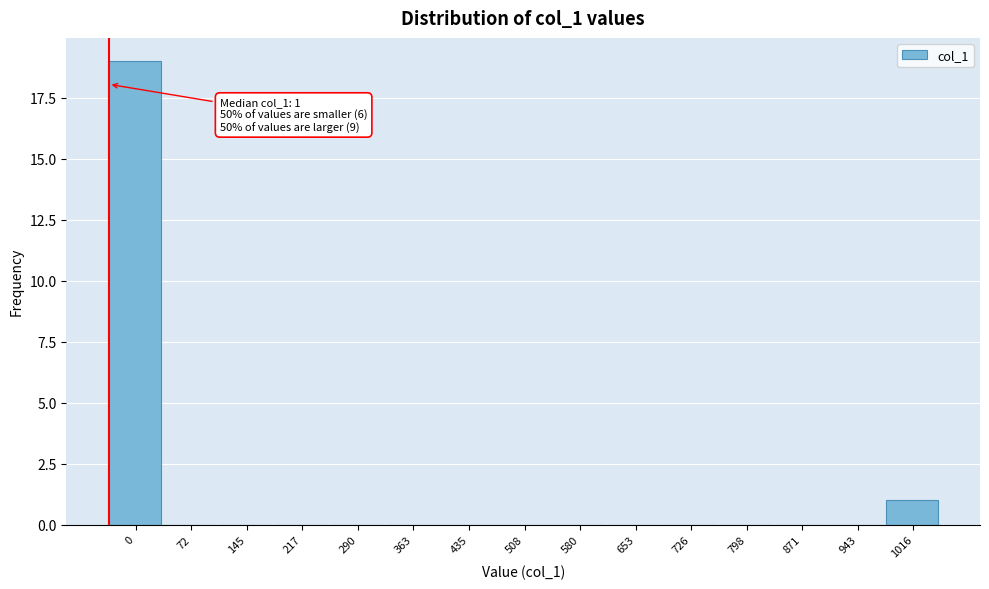

Reading right to left, list all the values displayed in this chart.

1016=1	943=0	871=0	798=0	726=0	653=0	580=0	508=0	435=0	363=0	290=0	217=0	145=0	72=0	0=19